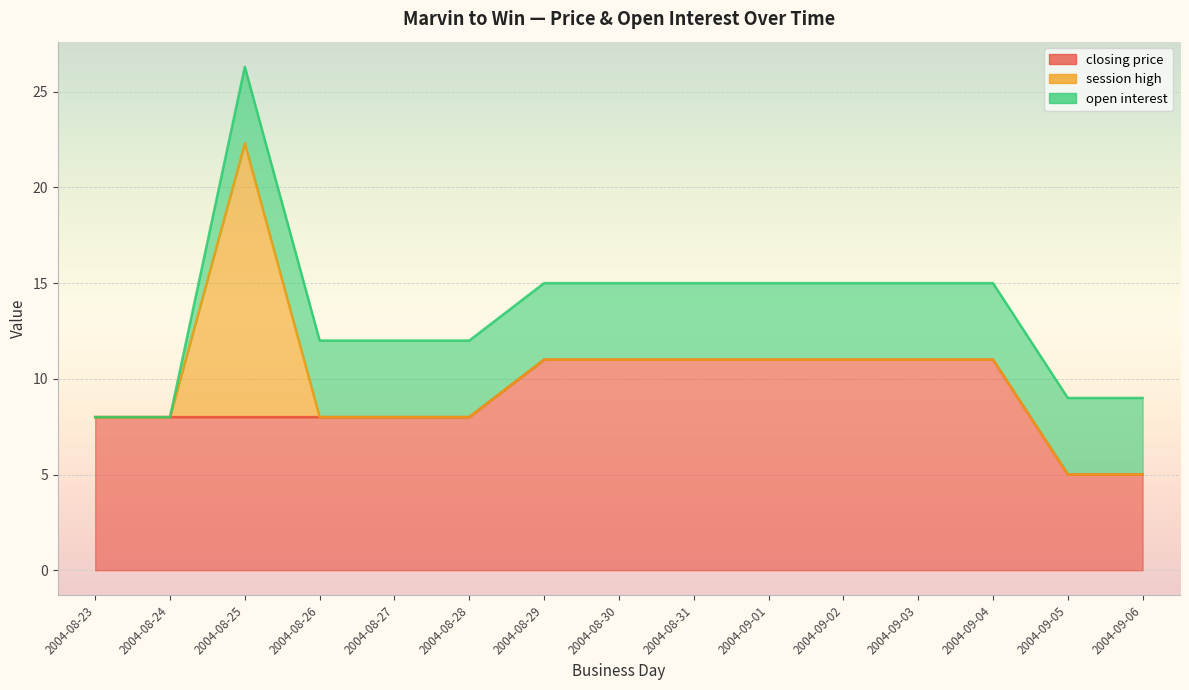

Between 2004-09-06 and 2004-08-31, which is larger?

2004-08-31